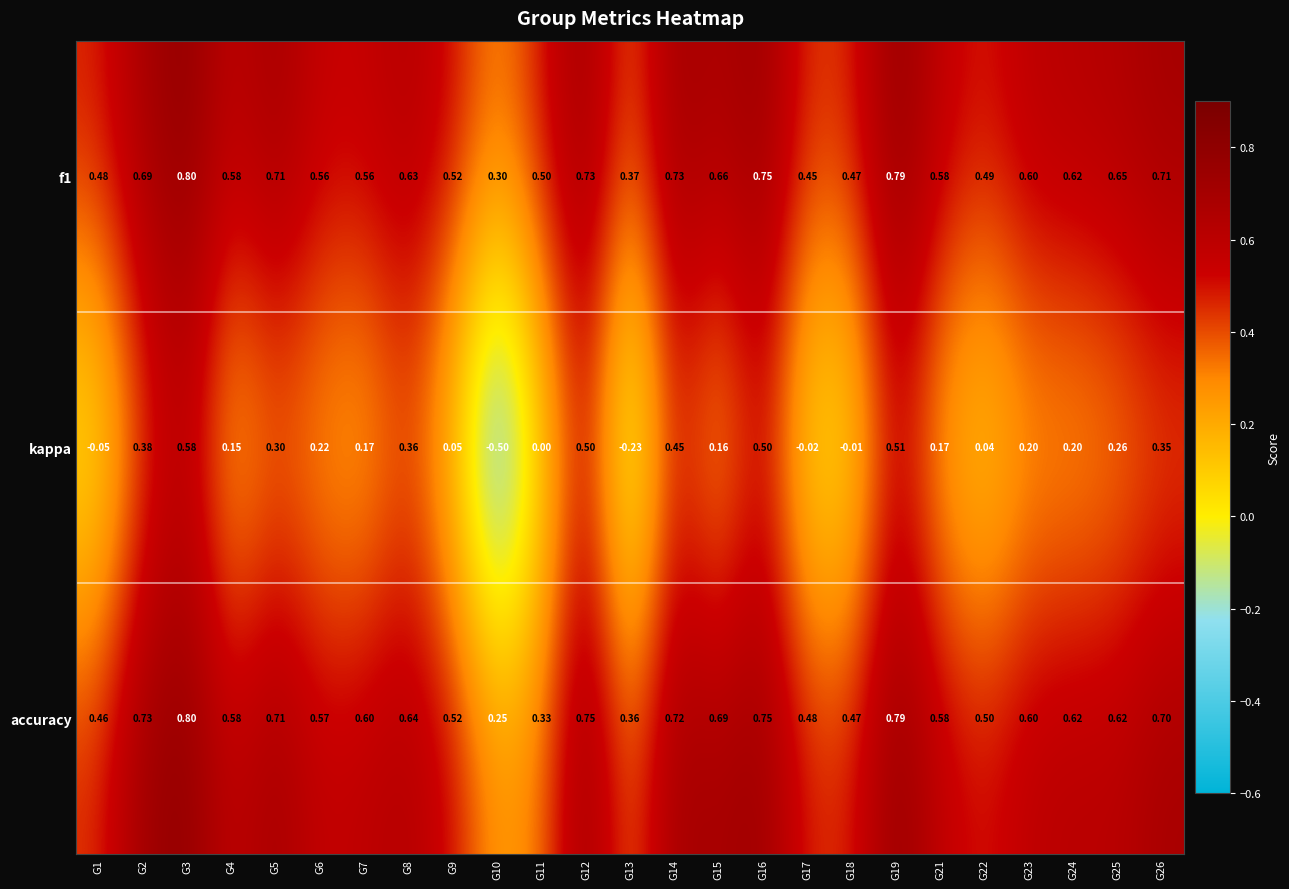

Which series has the widest spread of values?

kappa